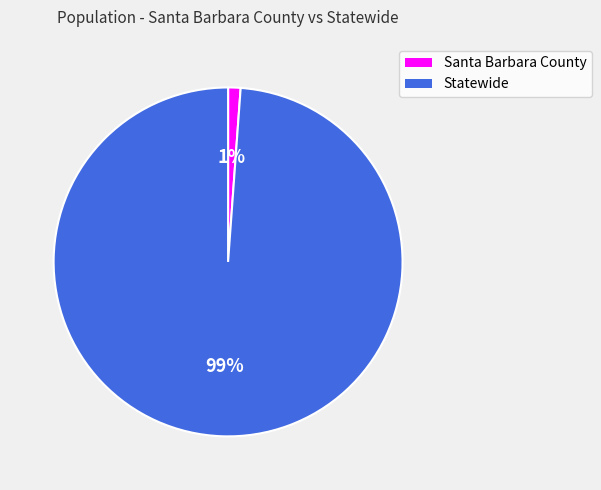

To the nearest percent, what is the difference between the largest and smallest slice percentages?

98%